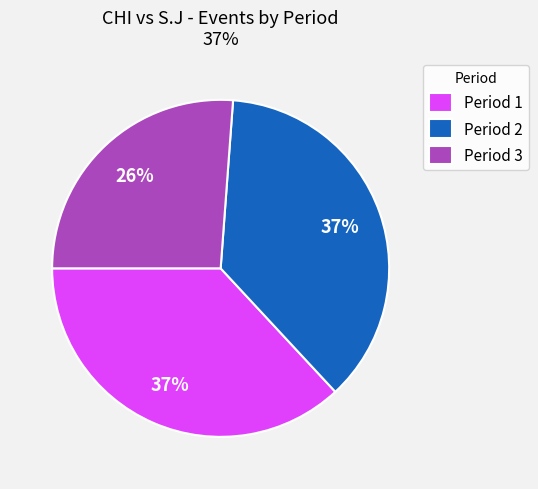

Which has a higher value, Period 3 or Period 2?

Period 2